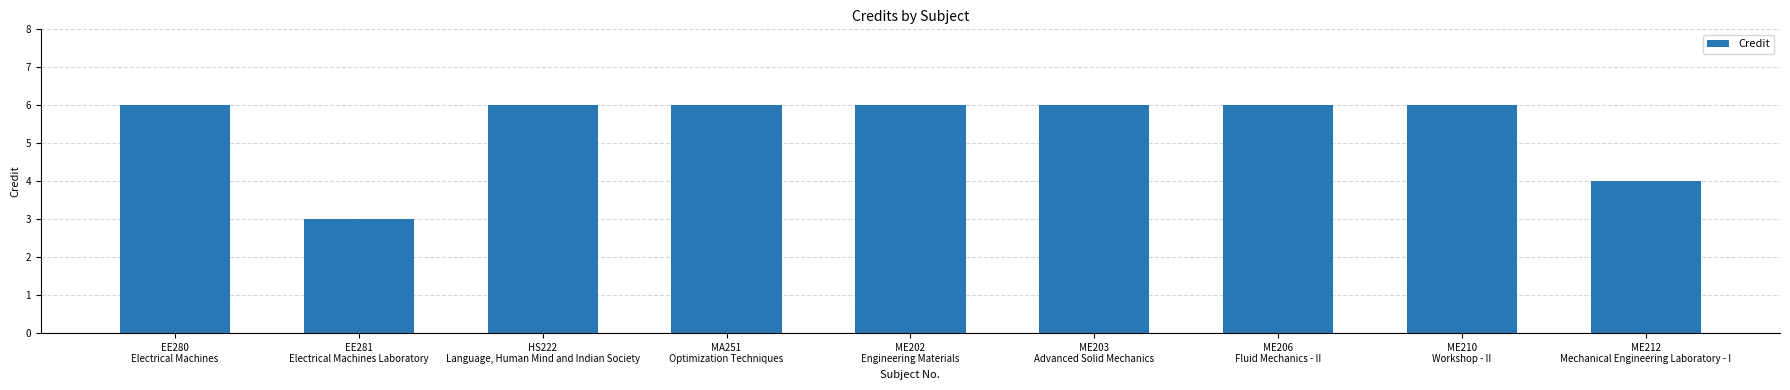

What is the average value?

5